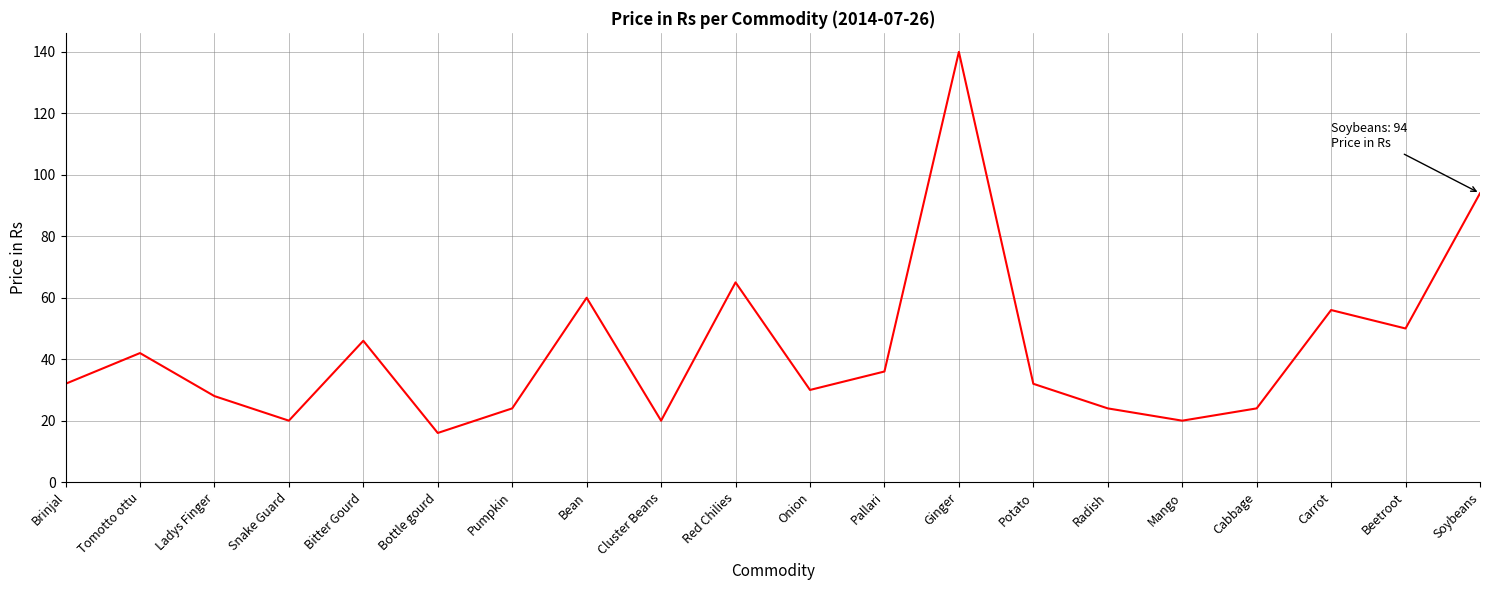

Where is the first local maximum?

Tomotto ottu